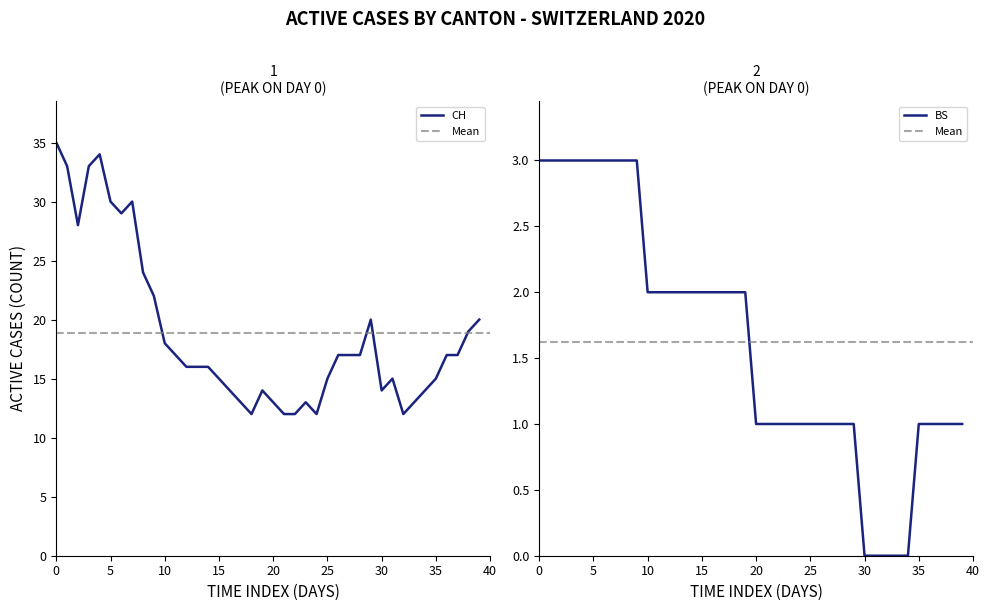

Read the CH value at 0, to the nearest 5.

35